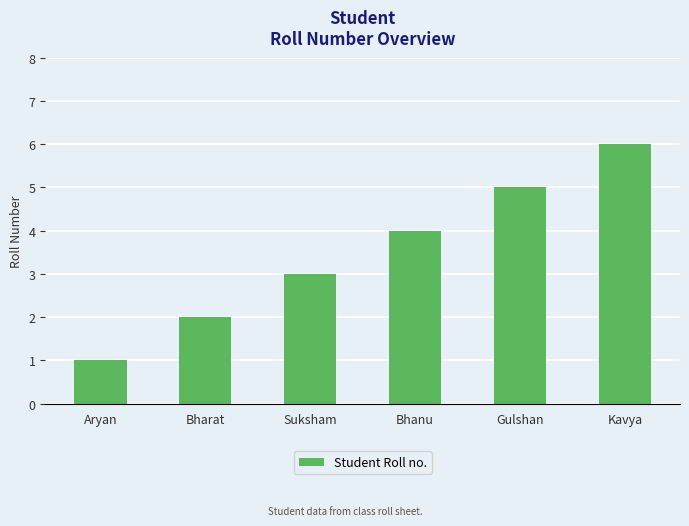

Which category has the lowest value across all series?

Aryan